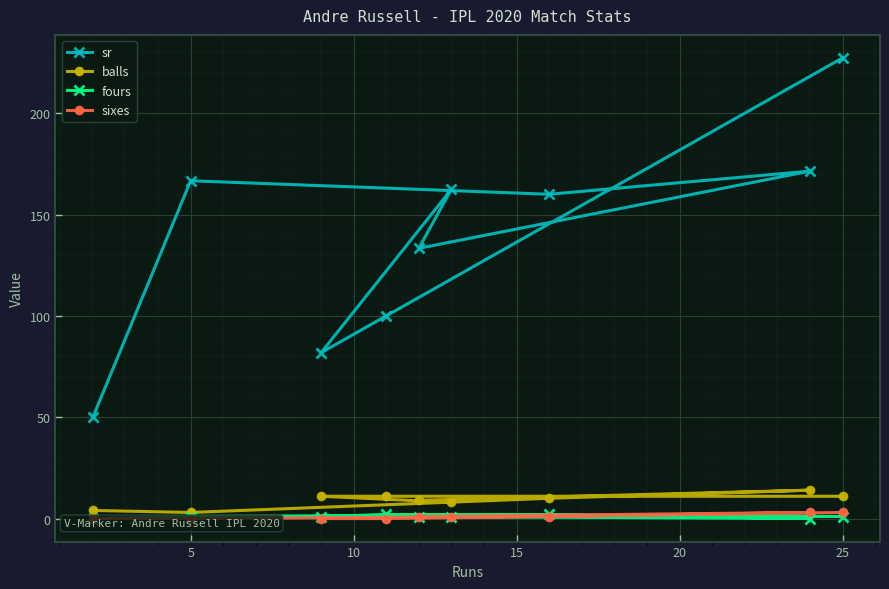

What is the difference between the second highest and minimum values in the sixes series?

3.0